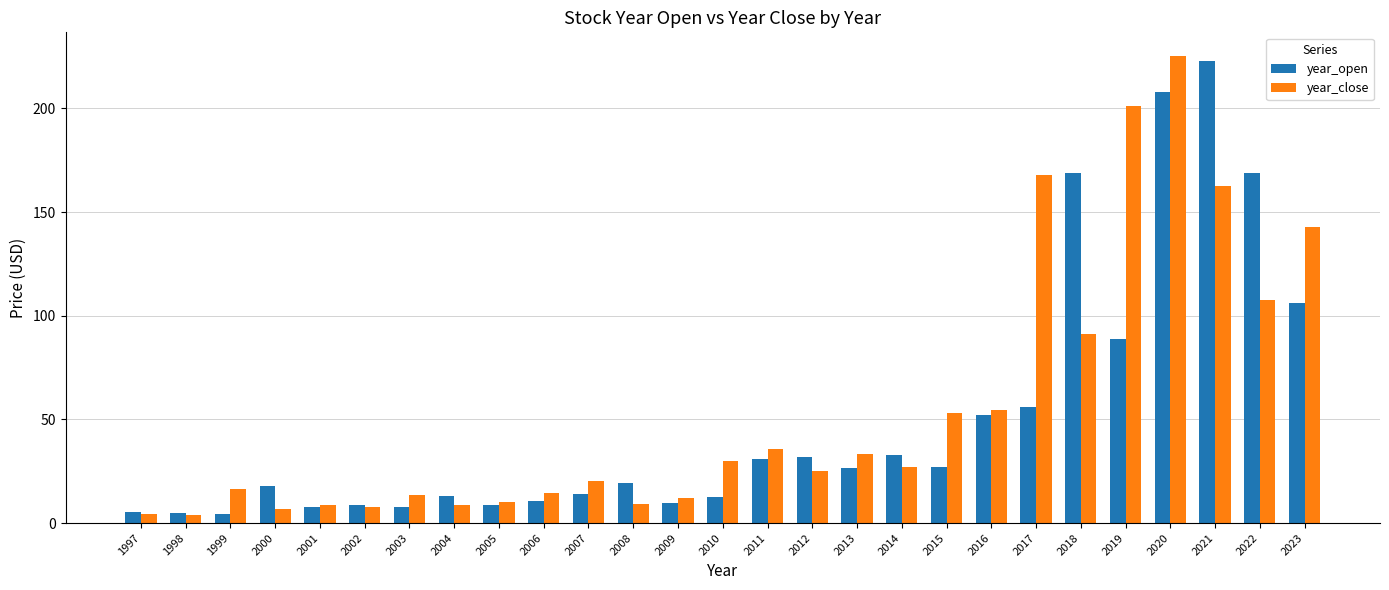

What is the approximate value of year_close at 2019?

201.4